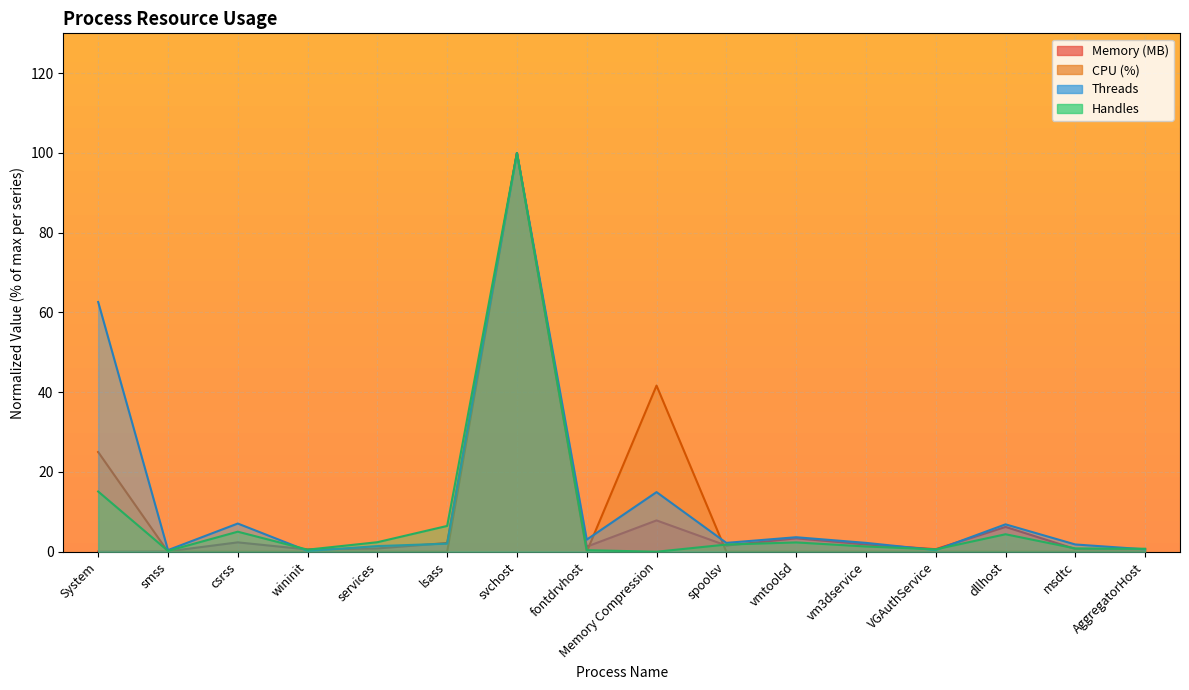

Reading left to right, transcribe all the data shown in this chart.

Memory (MB): 0.0	0.1	2.3	0.6	0.8	2.2	100.0	1.3	7.9	1.6	3.4	1.8	0.6	6.2	0.7	0.6
CPU (%): 25.0	0.0	0.0	0.0	0.0	0.0	100.0	0.0	41.7	0.0	0.0	0.0	0.0	0.0	0.0	0.0
Threads: 62.6	0.4	7.1	0.2	1.4	2.0	100.0	3.0	14.9	2.2	3.6	2.2	0.4	6.9	1.8	0.6
Handles: 15.1	0.2	5.0	0.5	2.4	6.5	100.0	0.4	0.0	1.8	2.3	1.3	0.6	4.4	0.8	0.7